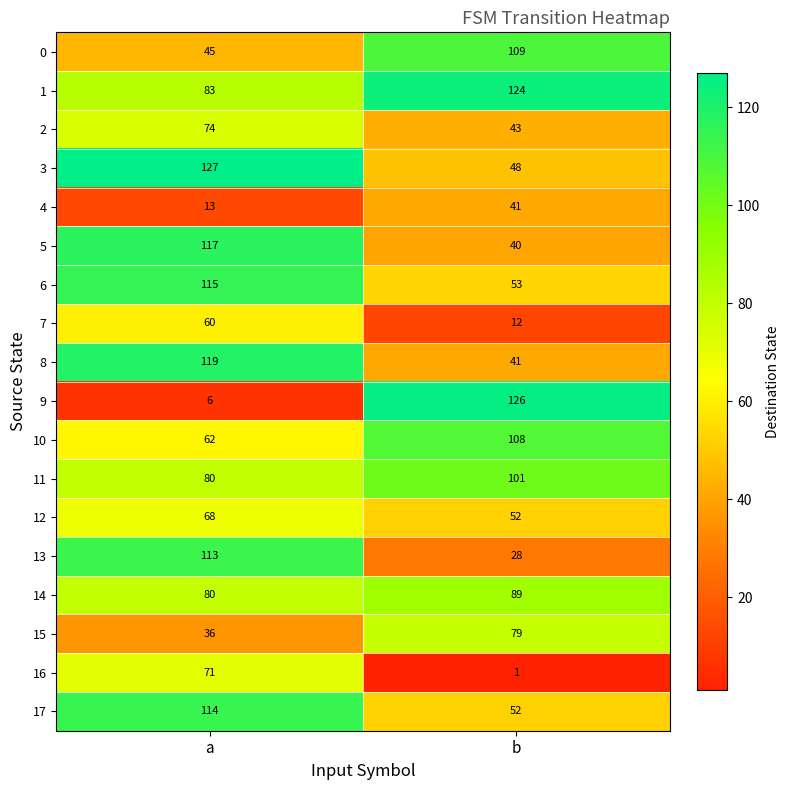

At which label is 14 closest to 84?

a